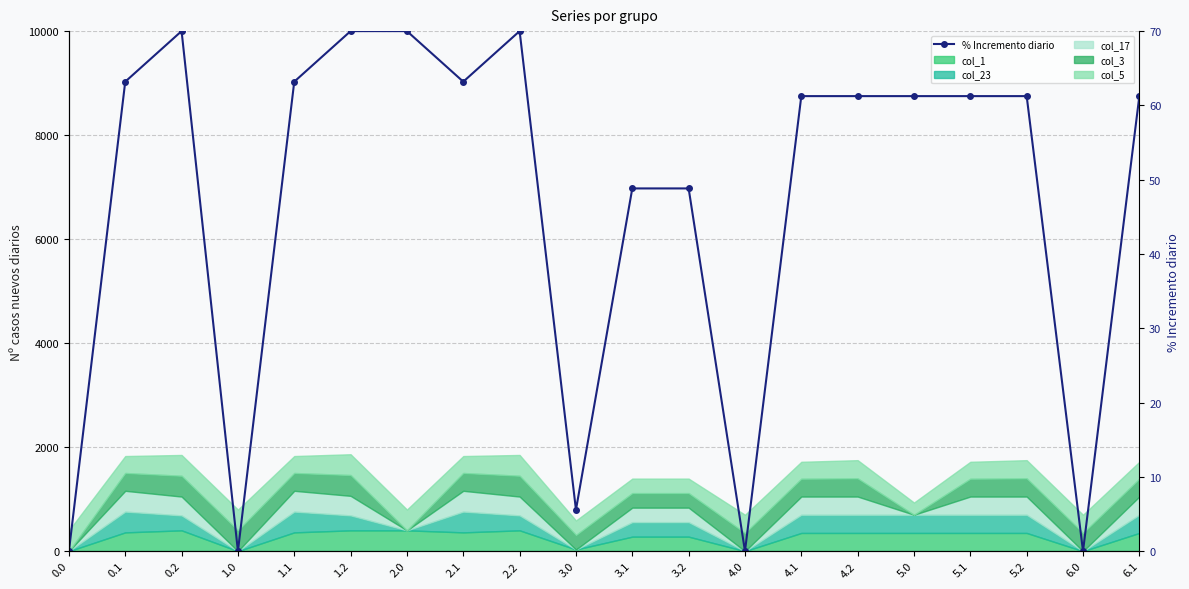

How many data points are less than 61?

7